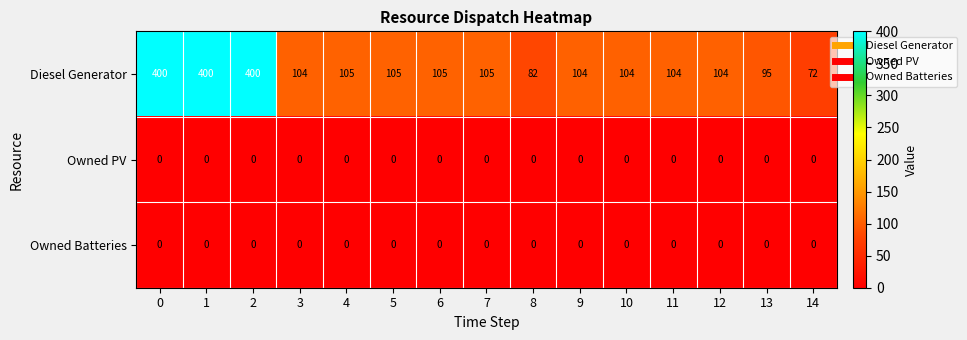

Which series has the largest total across all categories?

Diesel Generator